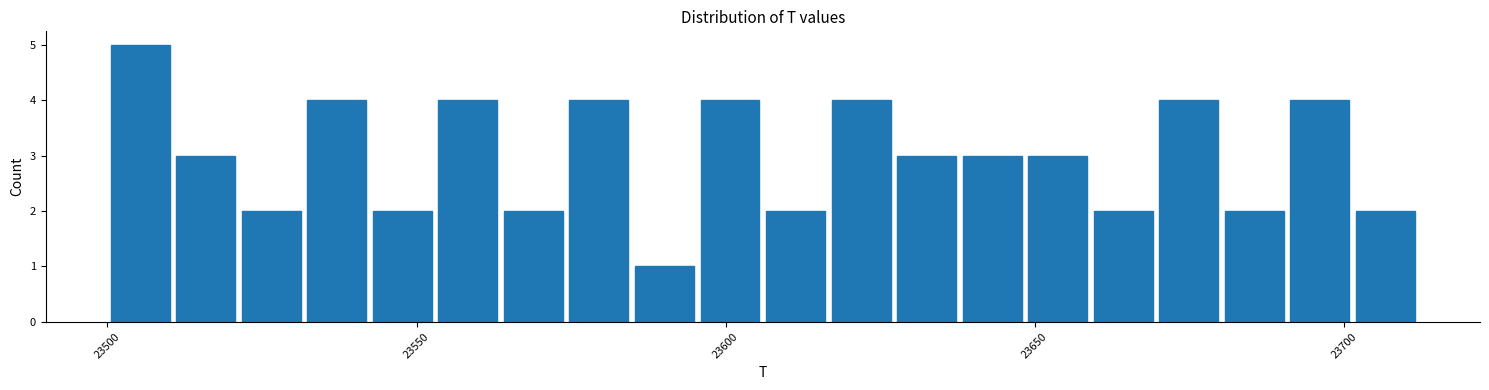

Around what value on the x-axis is the tallest bar? Give the approximate position of its centre, as read against the axis.

23505